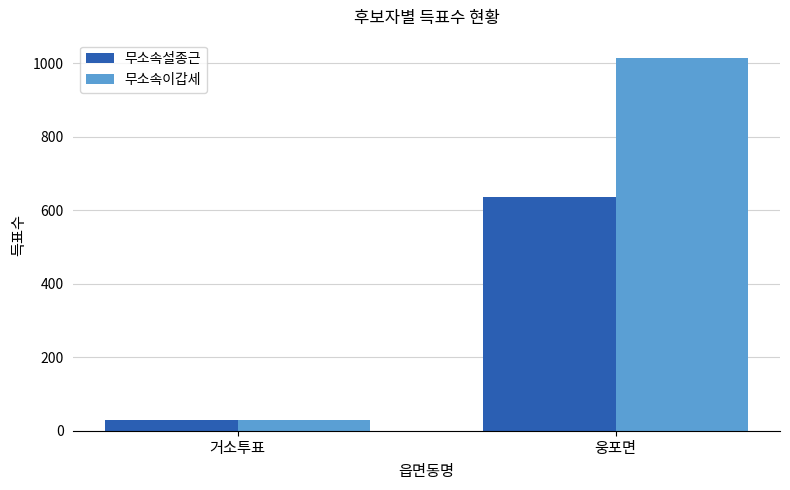

Rank the series by their maximum value, from lowest to highest.

무소속설종근, 무소속이갑세